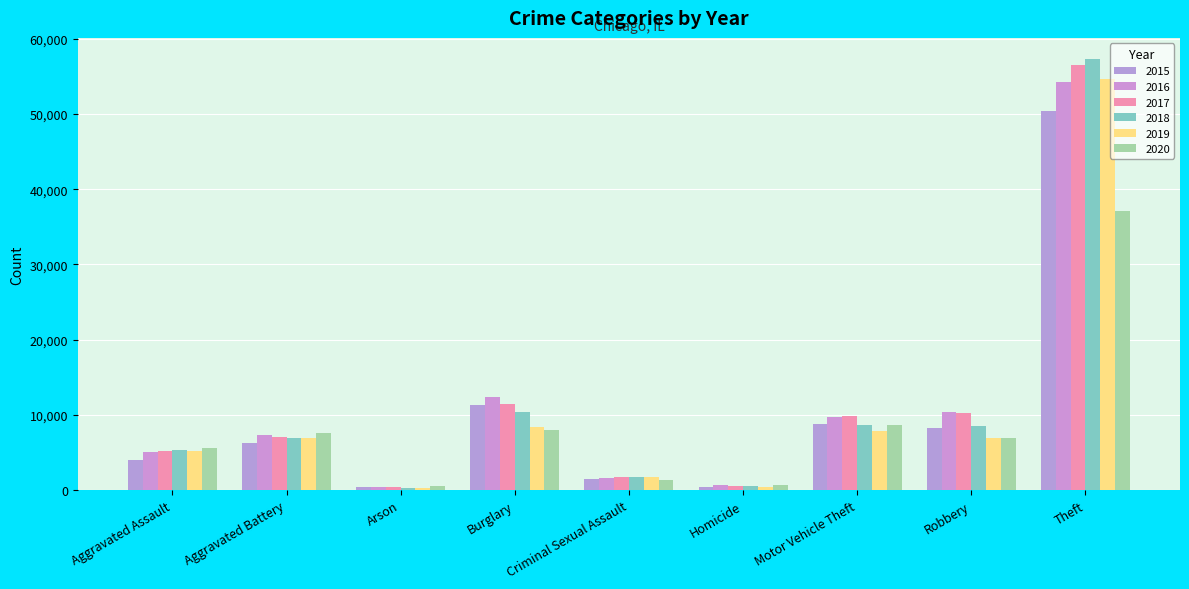

What is the difference between the second highest and minimum values in the 2015 series?

10880